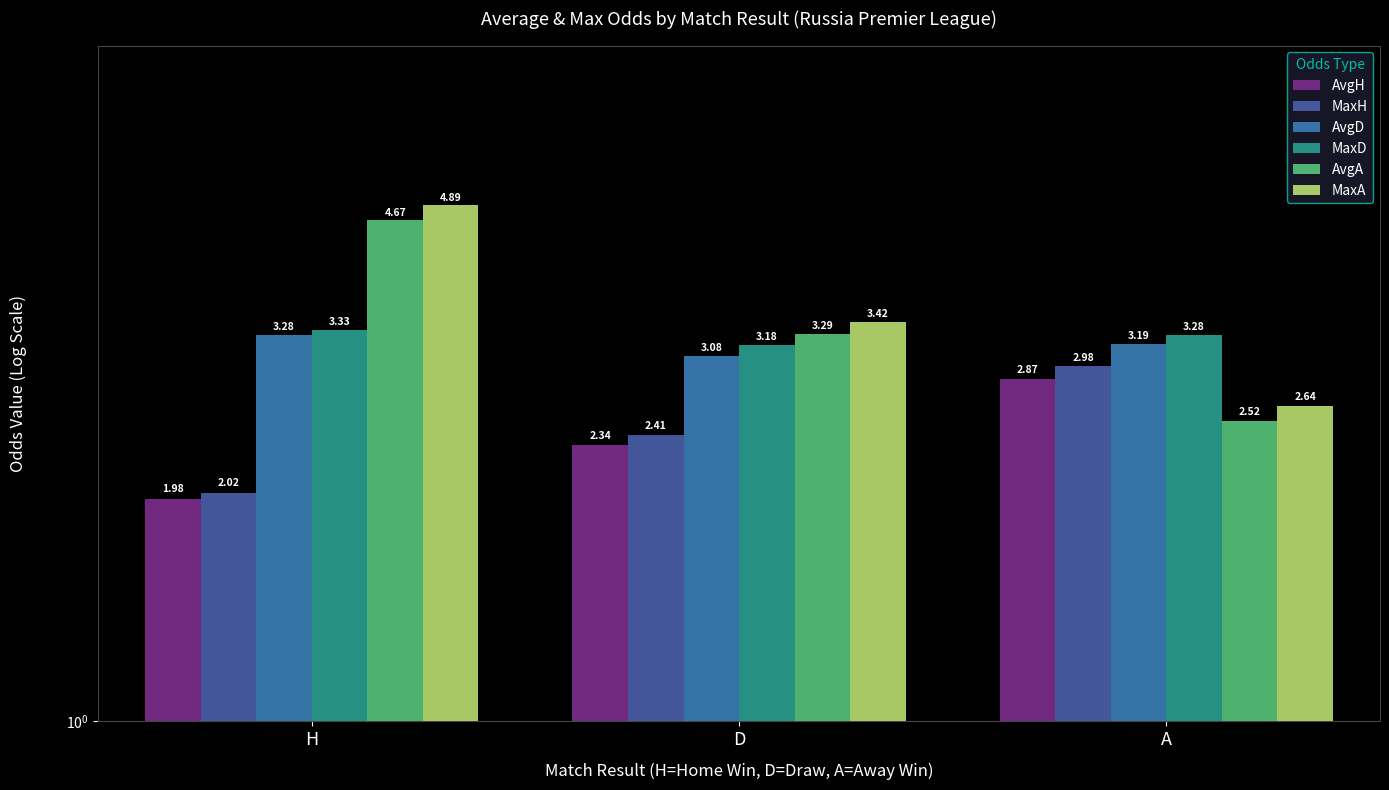

What is the smallest value displayed?

2.0